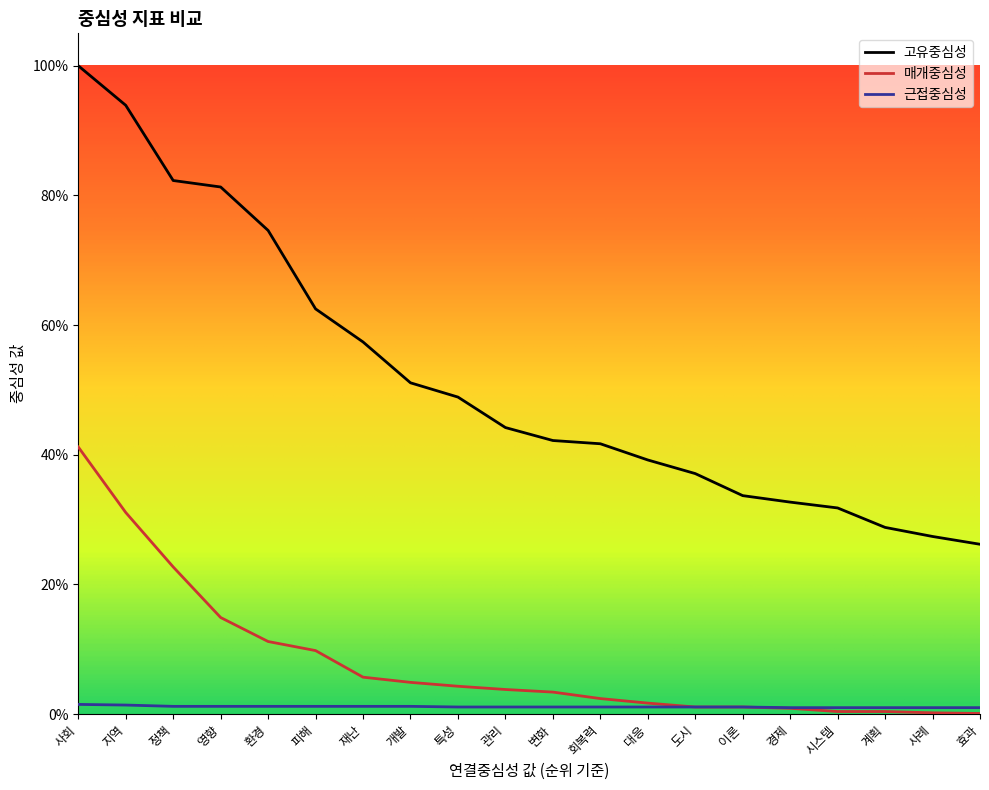

Rank the categories by 근접중심성 value from highest to lowest.

사회, 지역, 정책, 영향, 환경, 피해, 재난, 개발, 특성, 관리, 변화, 회복력, 대응, 도시, 이론, 경제, 시스템, 계획, 사례, 효과